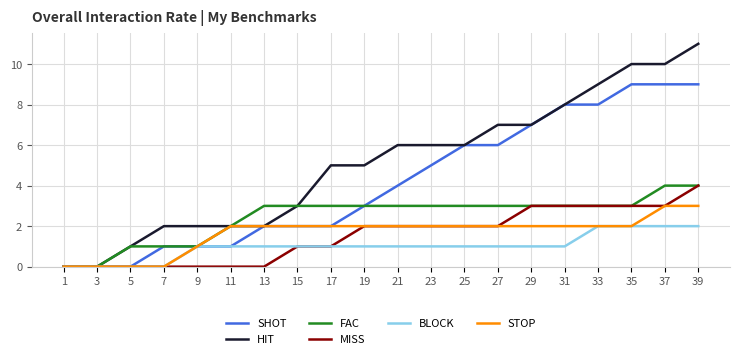

What is the difference between the highest and lowest values at 33?

7